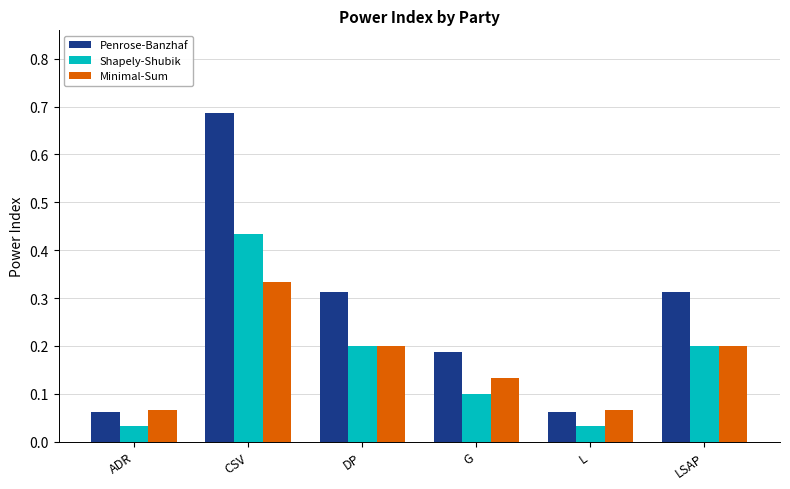

Which series changed the most between CSV and L?

Penrose-Banzhaf